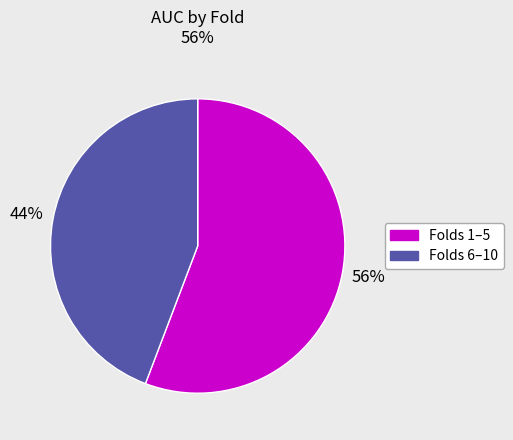

To the nearest percent, what is the average slice percentage?

50%